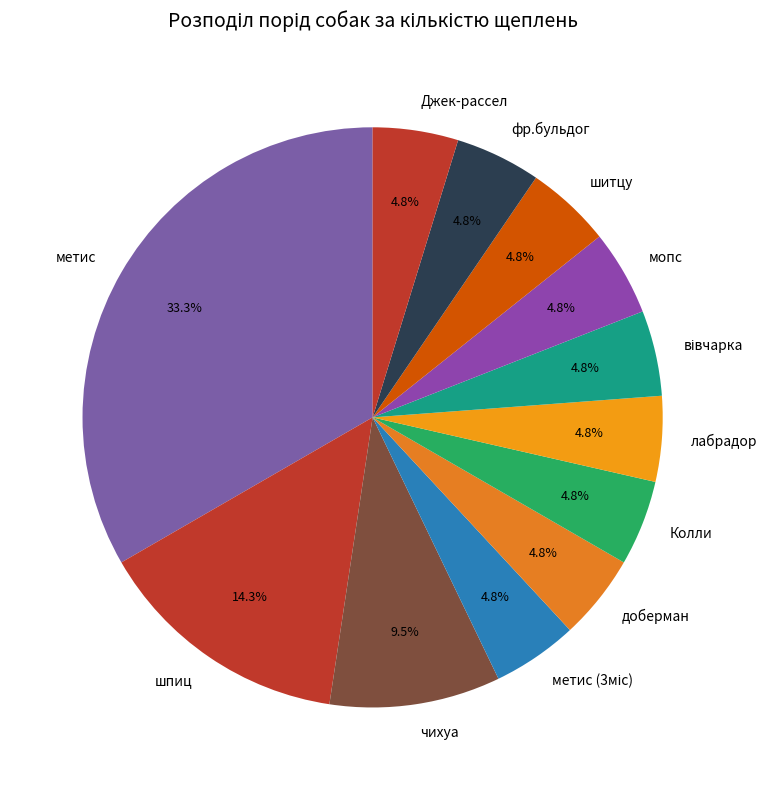

What is the largest slice in the pie chart?

метис